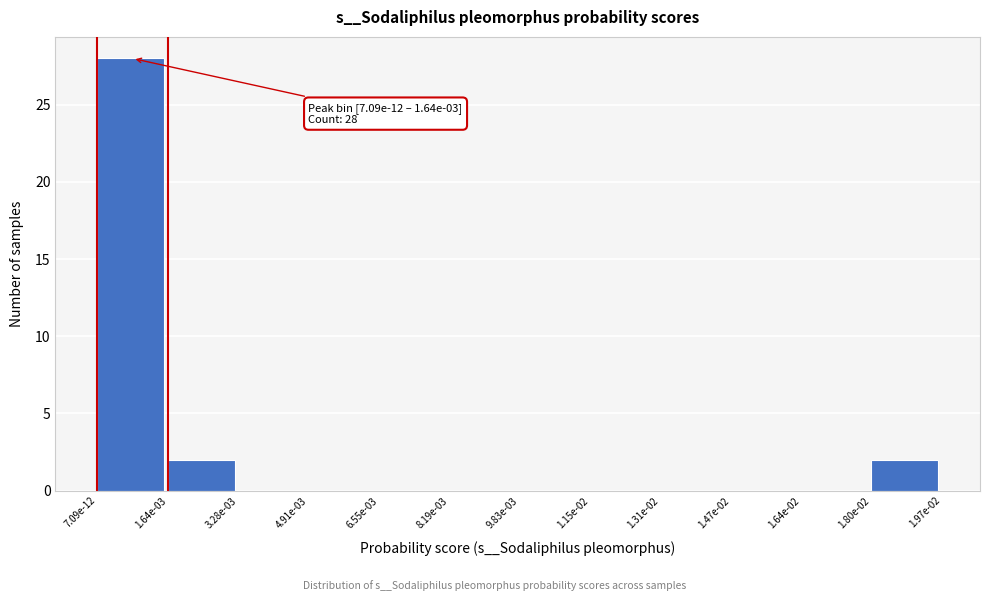

Reading right to left, transcribe all the data shown in this chart.

1.80e-02=2	1.64e-02=0	1.47e-02=0	1.31e-02=0	1.15e-02=0	9.83e-03=0	8.19e-03=0	6.55e-03=0	4.91e-03=0	3.28e-03=0	1.64e-03=2	7.09e-12=28